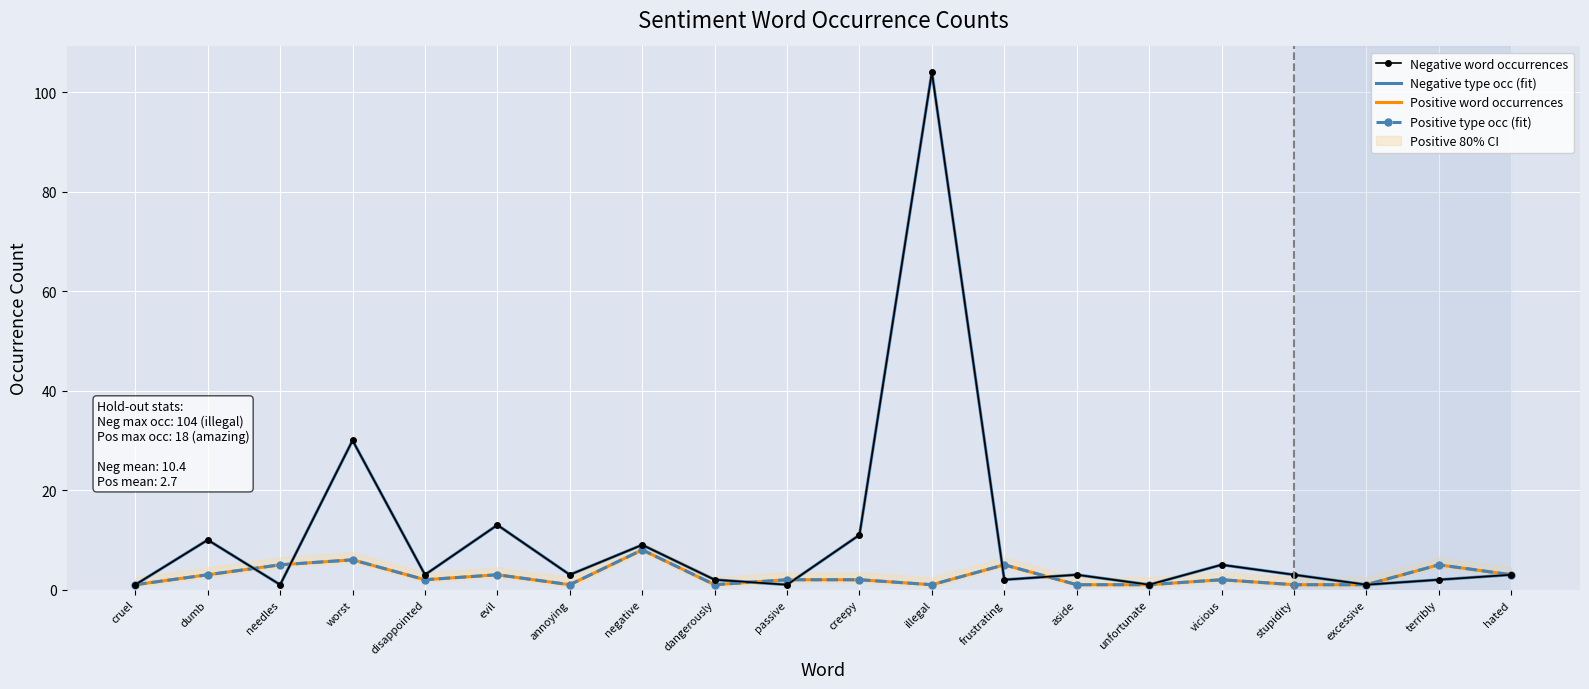

At which label does Positive word occurrences reach its minimum?

cruel